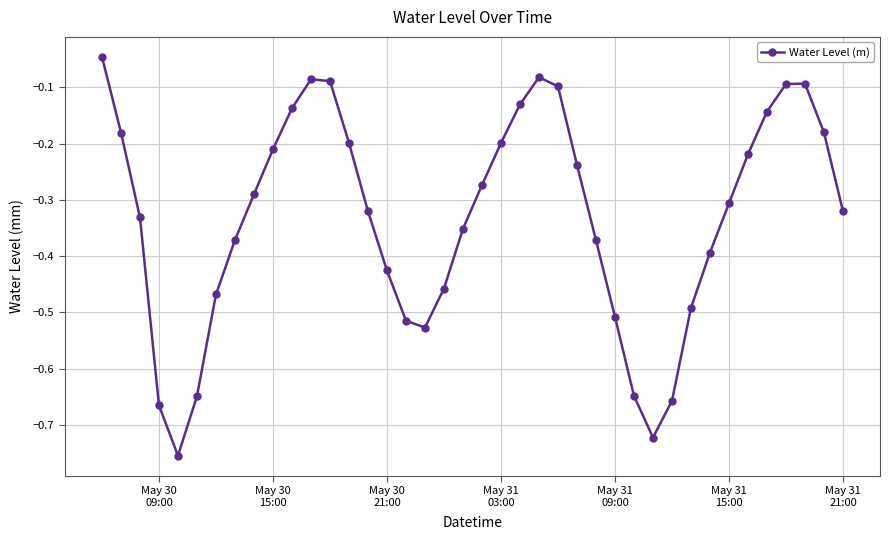

How many points are lower than both their immediate neighbors (excluding endpoints)?

3